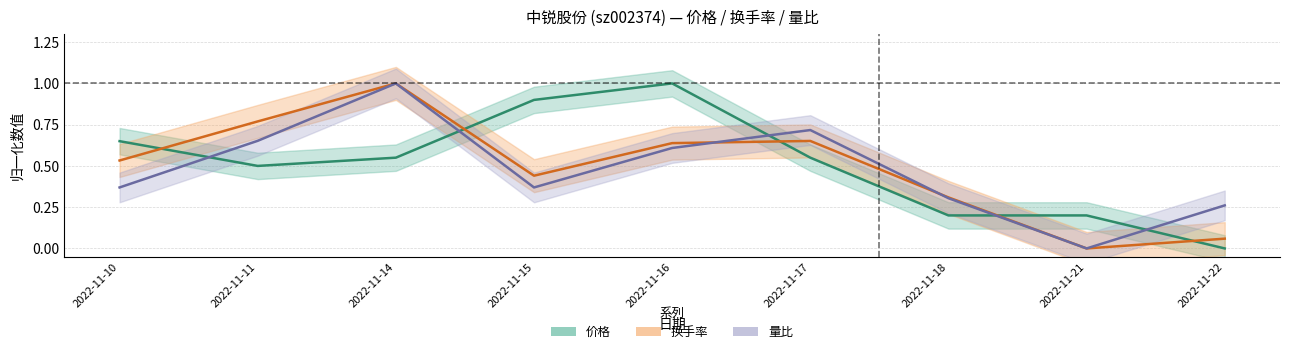

Which series has the largest range (max minus min)?

换手率